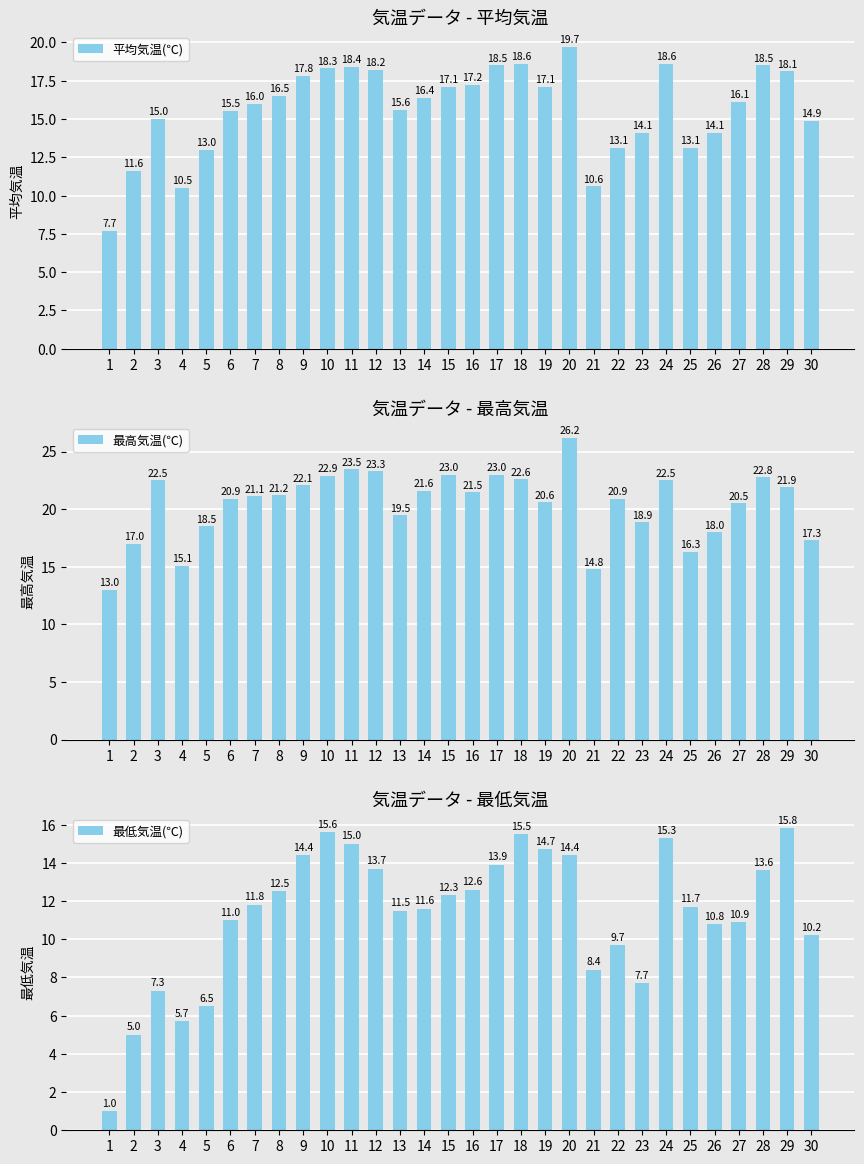

How many groups of bars are there?

30